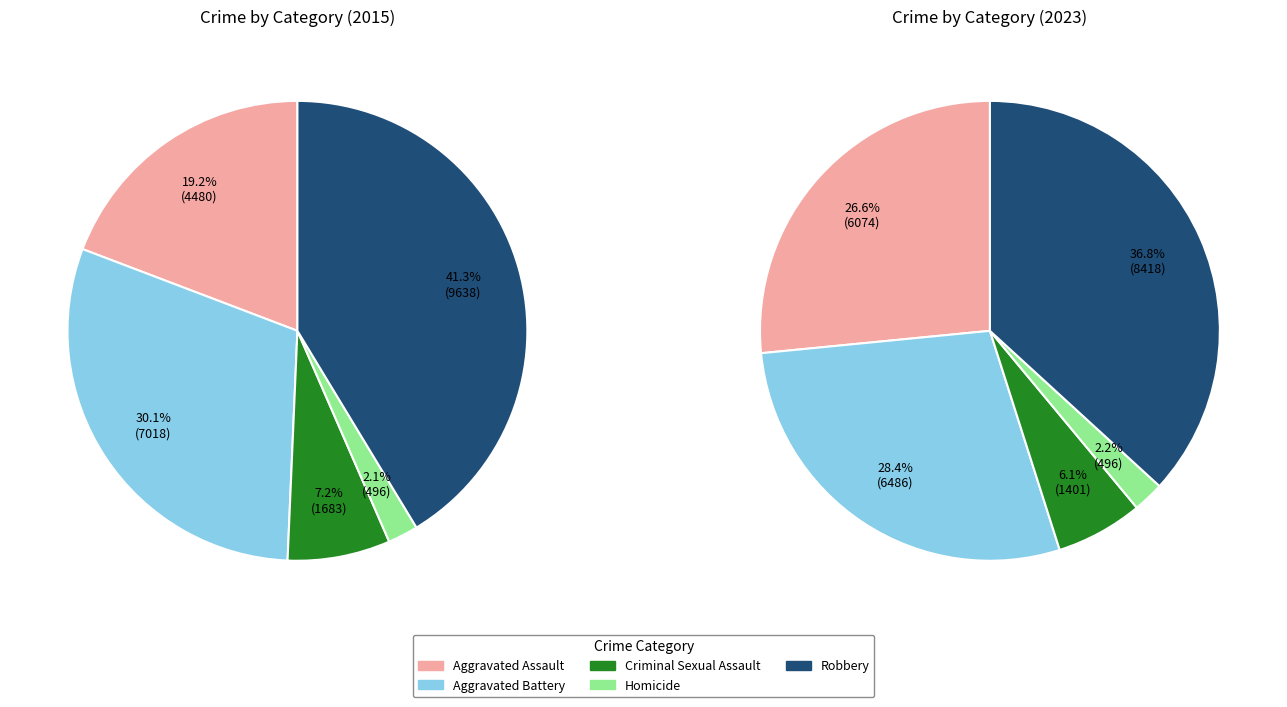

How much of the chart is everything except Homicide?

97.8%